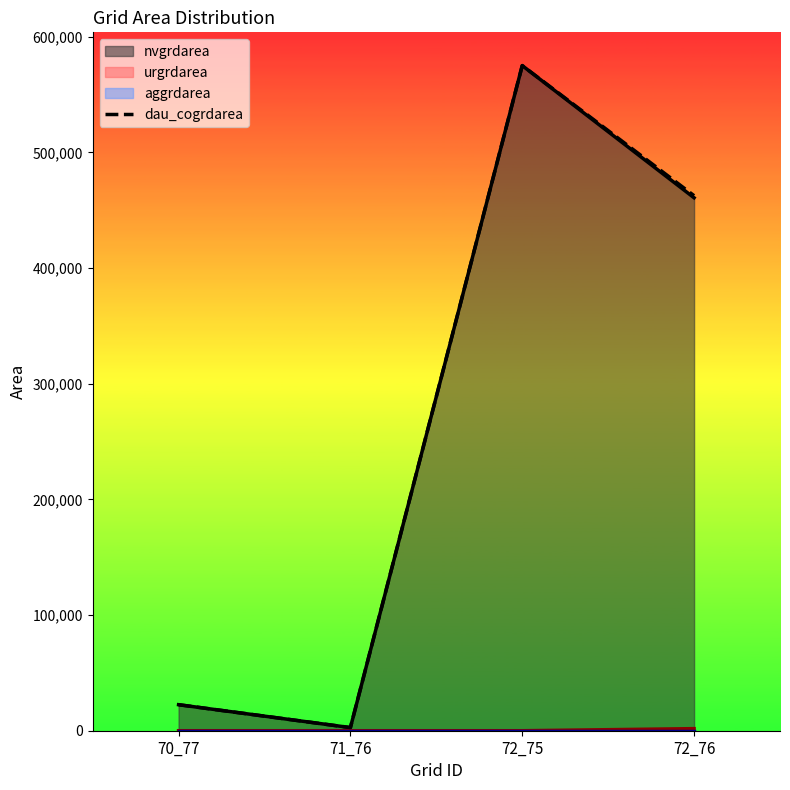

Where is the first local maximum?

72_75